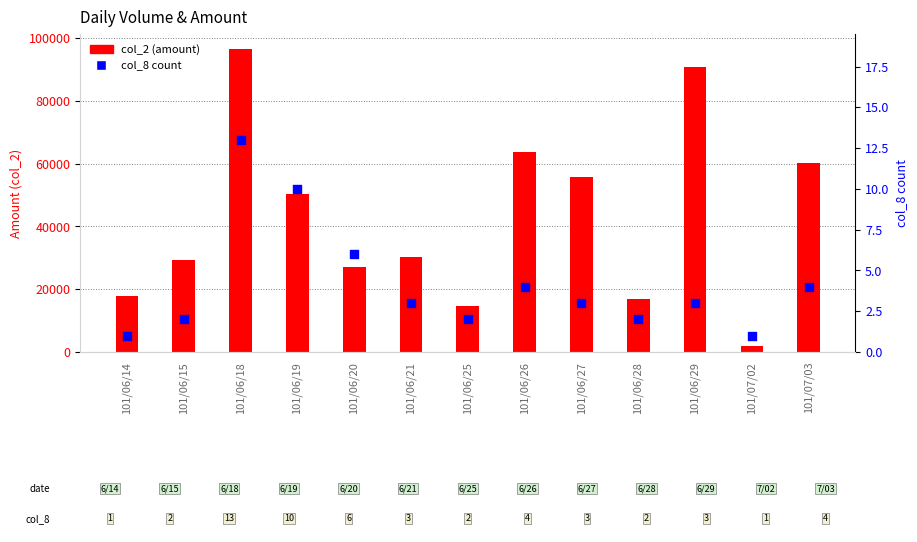

Which series reaches the maximum Y coordinate?

col_2 (amount)